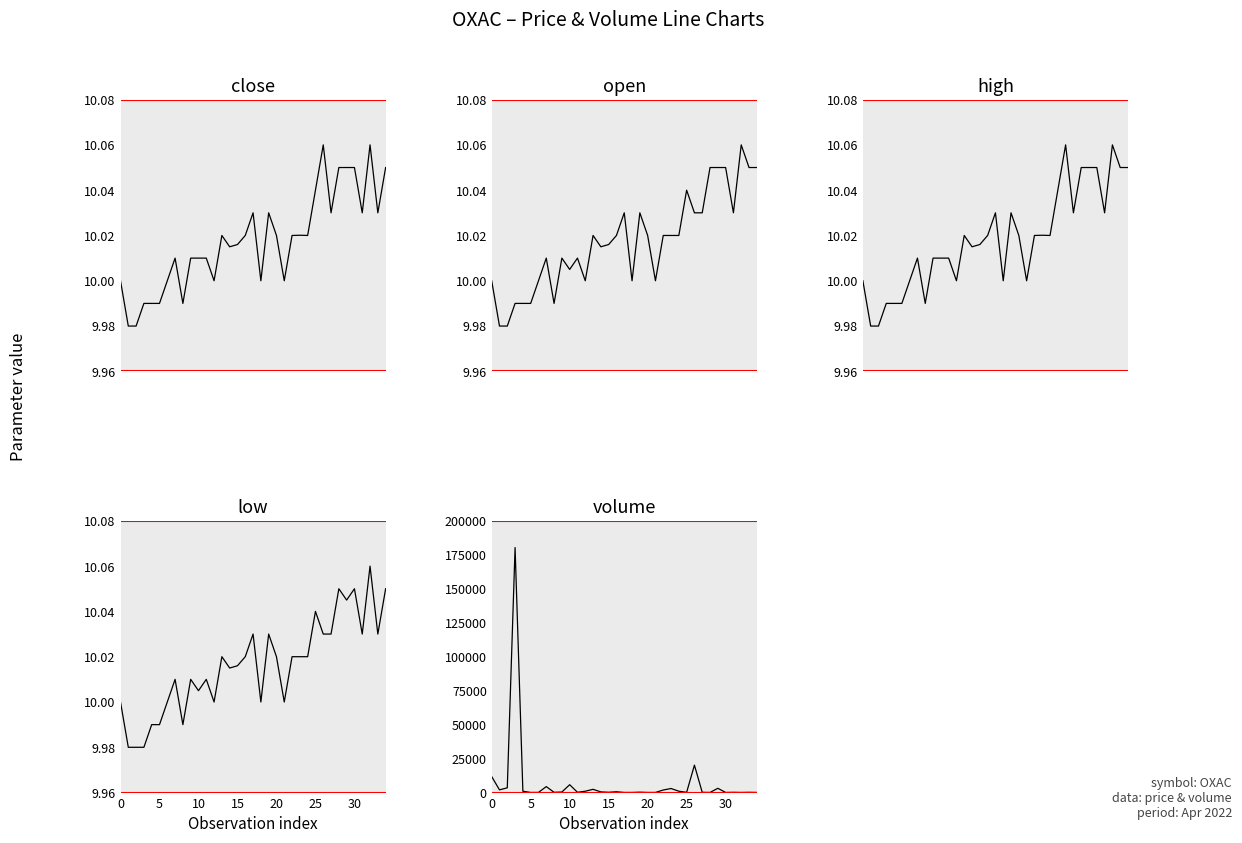

What is the value of the high point at the 20th from the left?

10.0